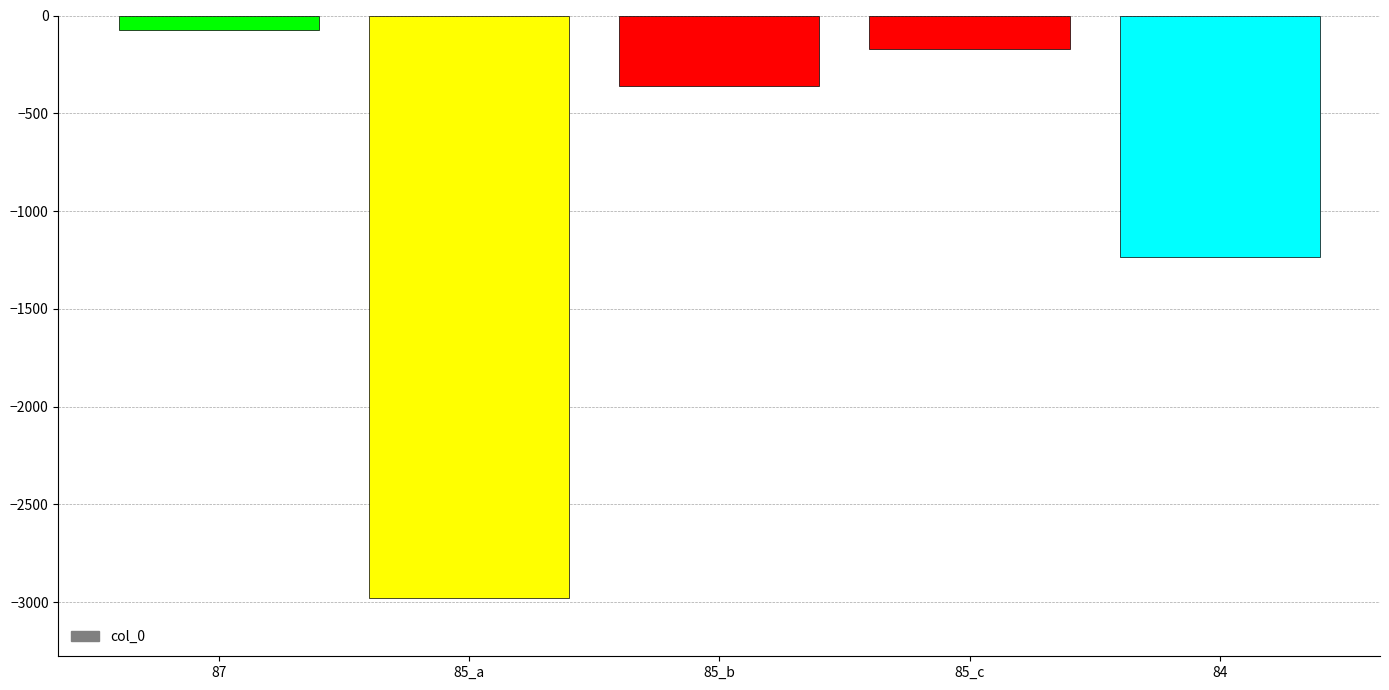

Are the bars grouped side by side (vs. stacked)?

No